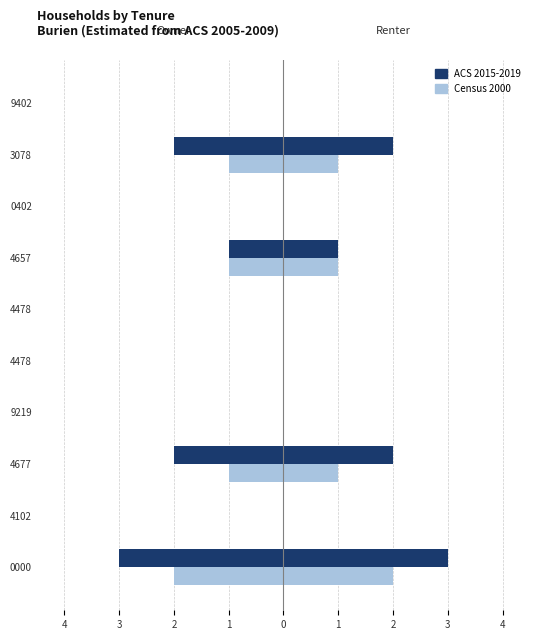

At how many categories does at least one series exceed -2?

9